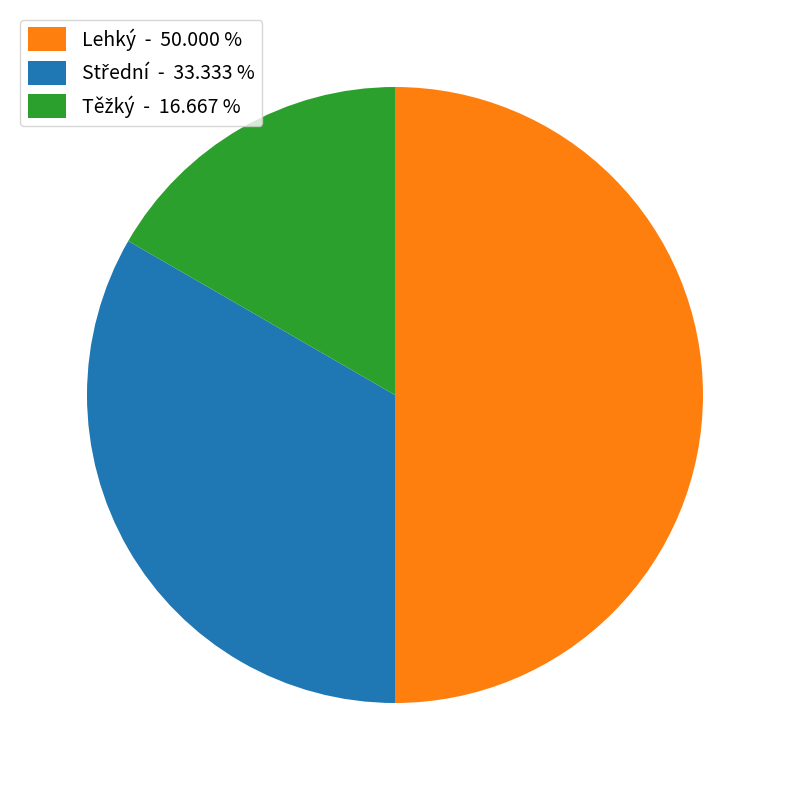

Which slice is the largest?

Lehký - 50.000 %